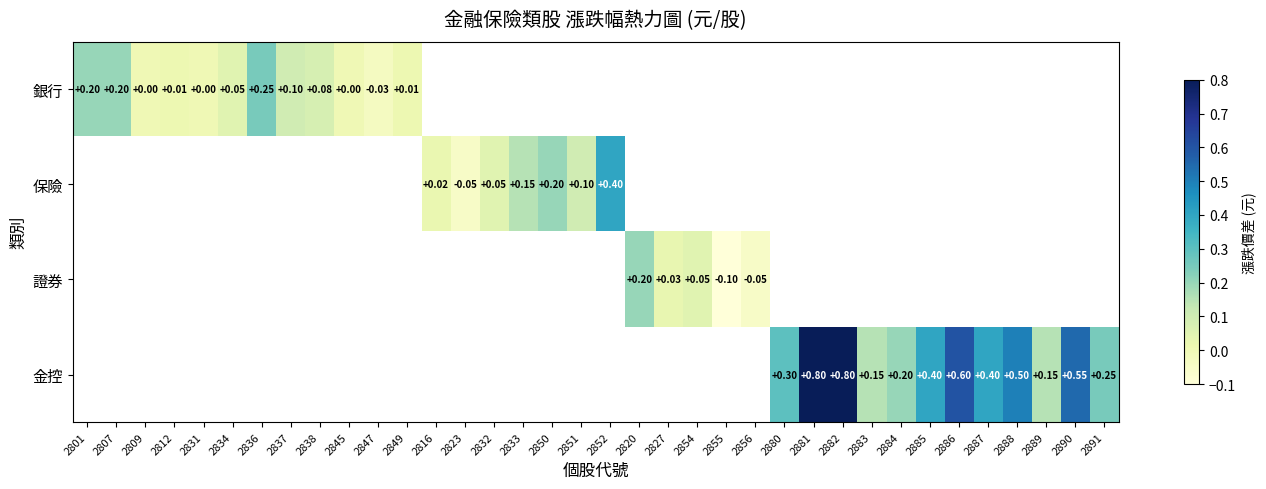

What is the minimum value shown in the chart?

-0.1